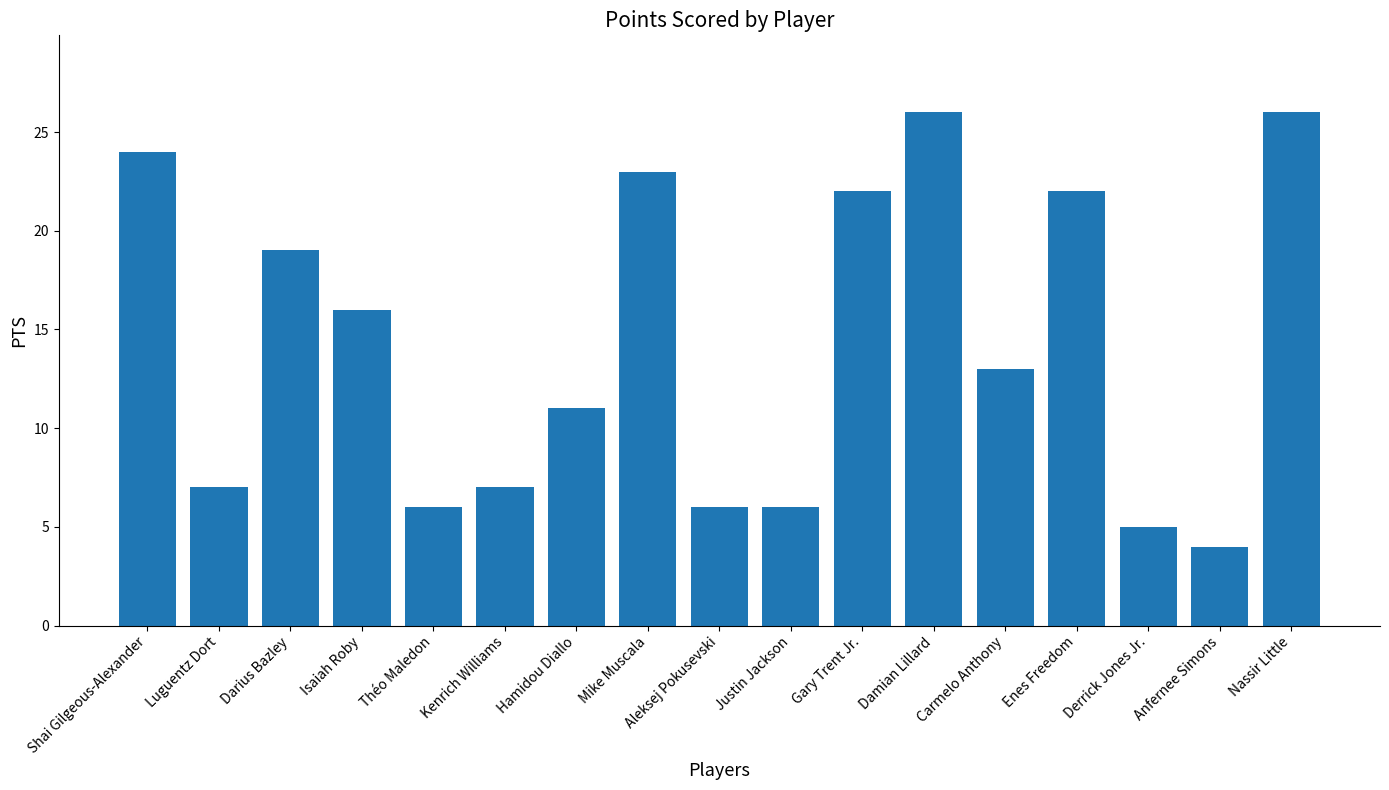

What position from the right is Derrick Jones Jr.?

3